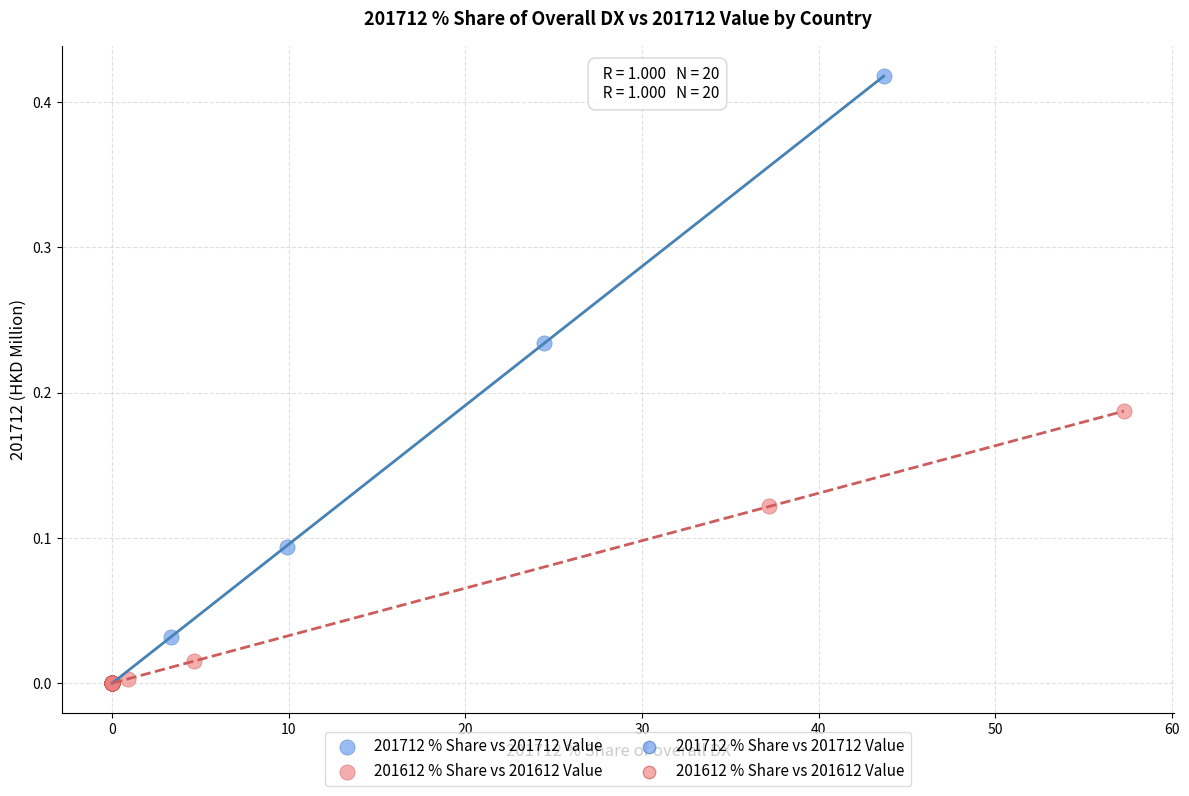

Which series has the widest spread of Y values?

201712 % Share vs 201712 Value